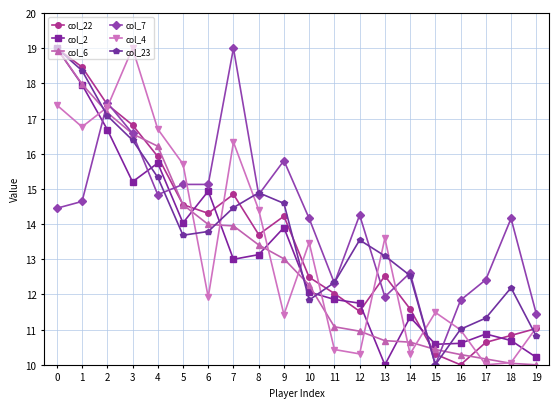

The col_4 series shows 16.8 at 1. True or false?

True